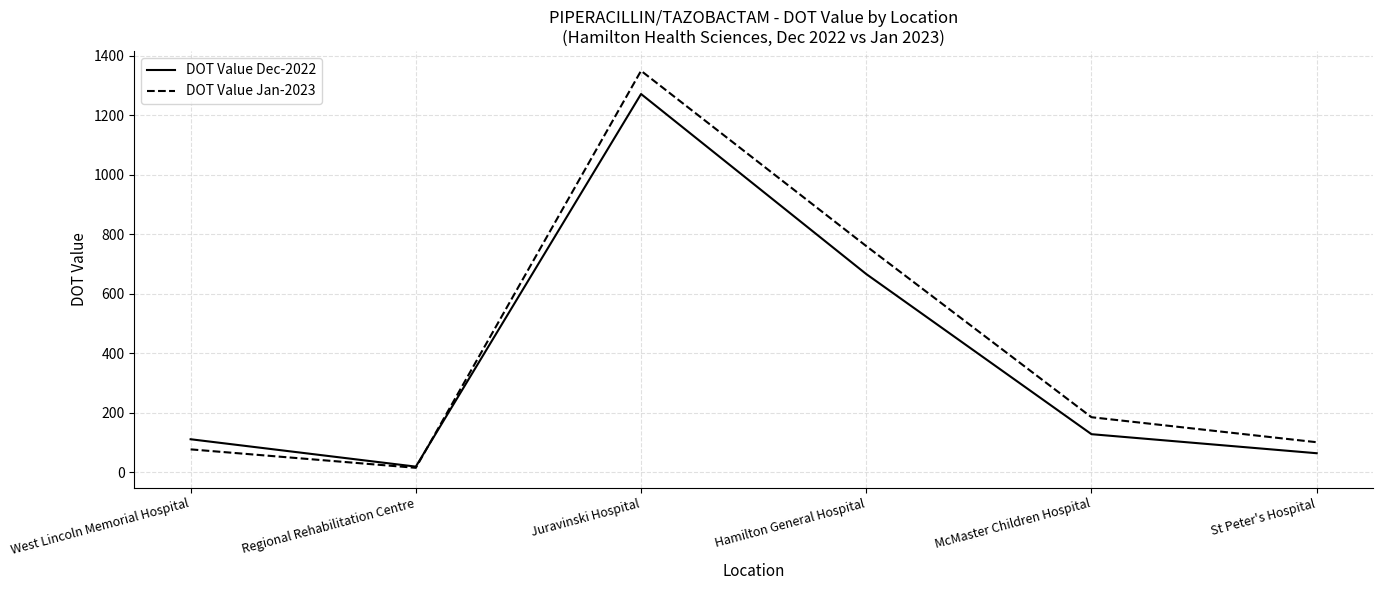

What is the difference between the DOT Value Dec-2022 values at West Lincoln Memorial Hospital and St Peter's Hospital?

47